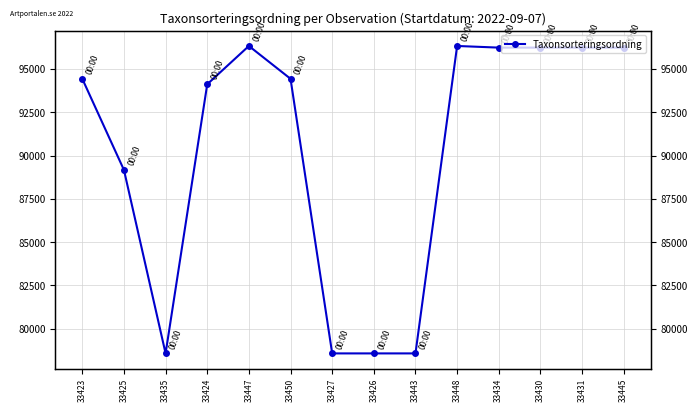

Rank the categories by value from highest to lowest.

33447, 33448, 33434, 33430, 33431, 33445, 33423, 33450, 33424, 33425, 33435, 33427, 33426, 33443